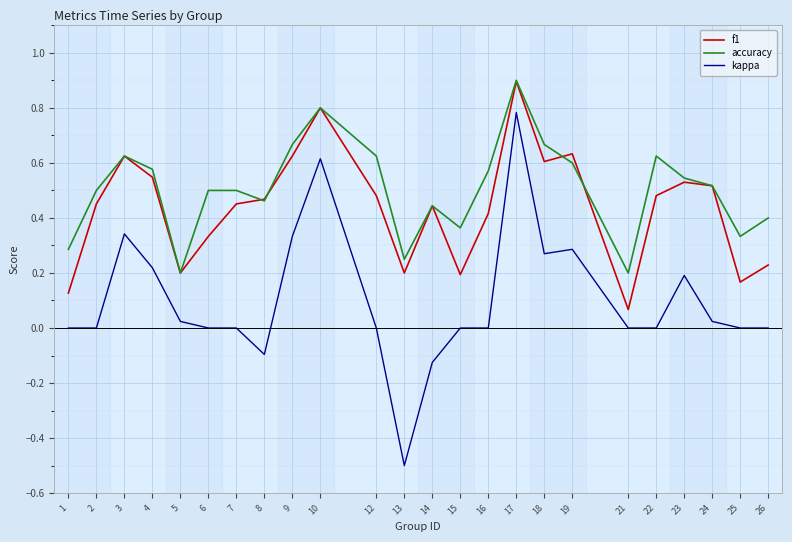

Rank the series at 16 from highest to lowest value.

accuracy, f1, kappa